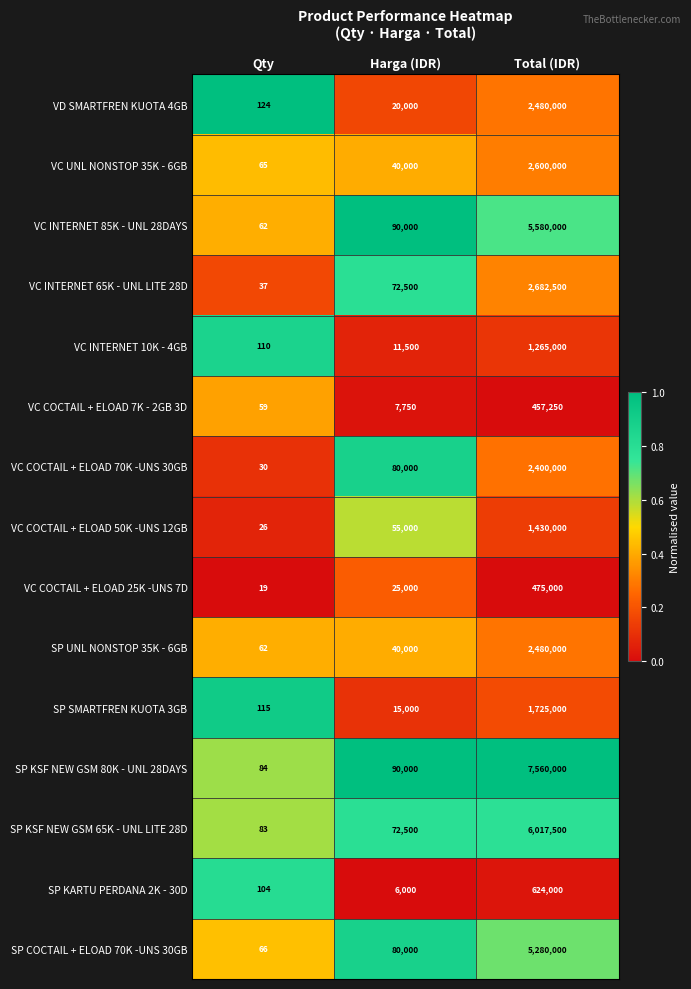

At which label is VC INTERNET 10K - 4GB closest to 632555?

Harga (IDR)